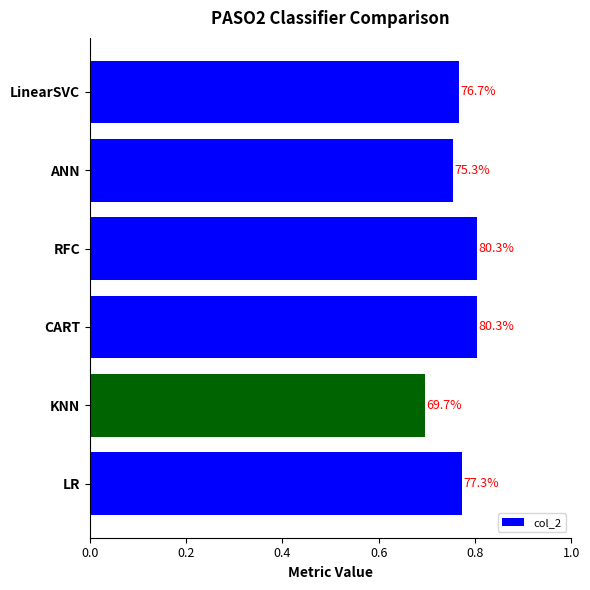

How many bars are there in total?

6